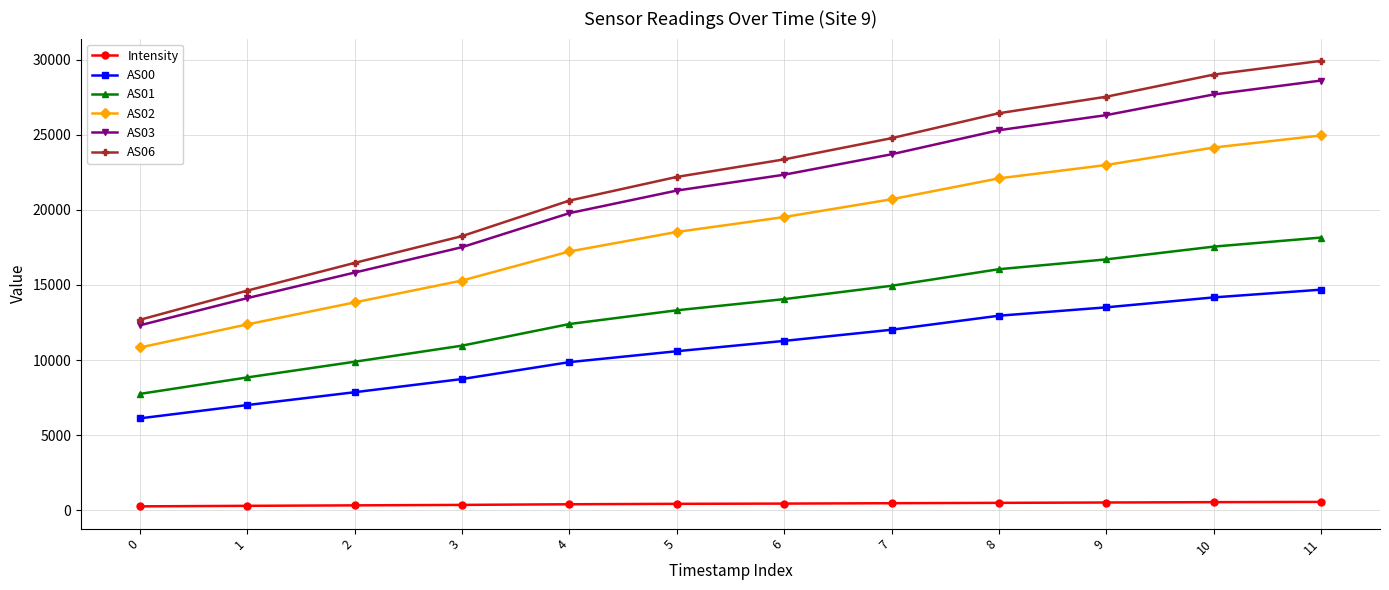

What is the difference between the second highest and minimum values in the AS02 series?

13324.0